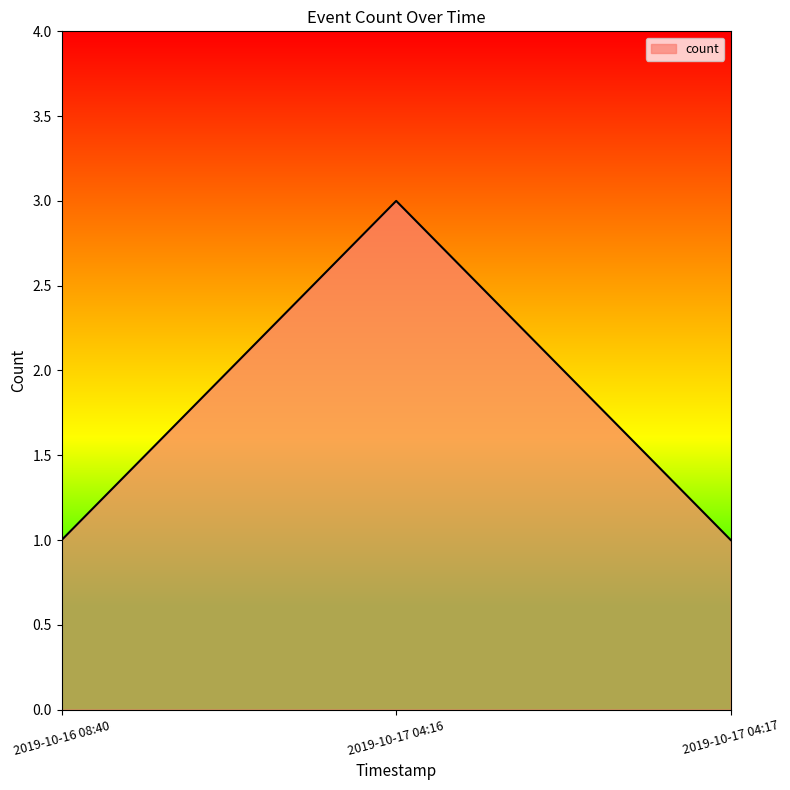

What position from the right is 2019-10-16 08:40?

3